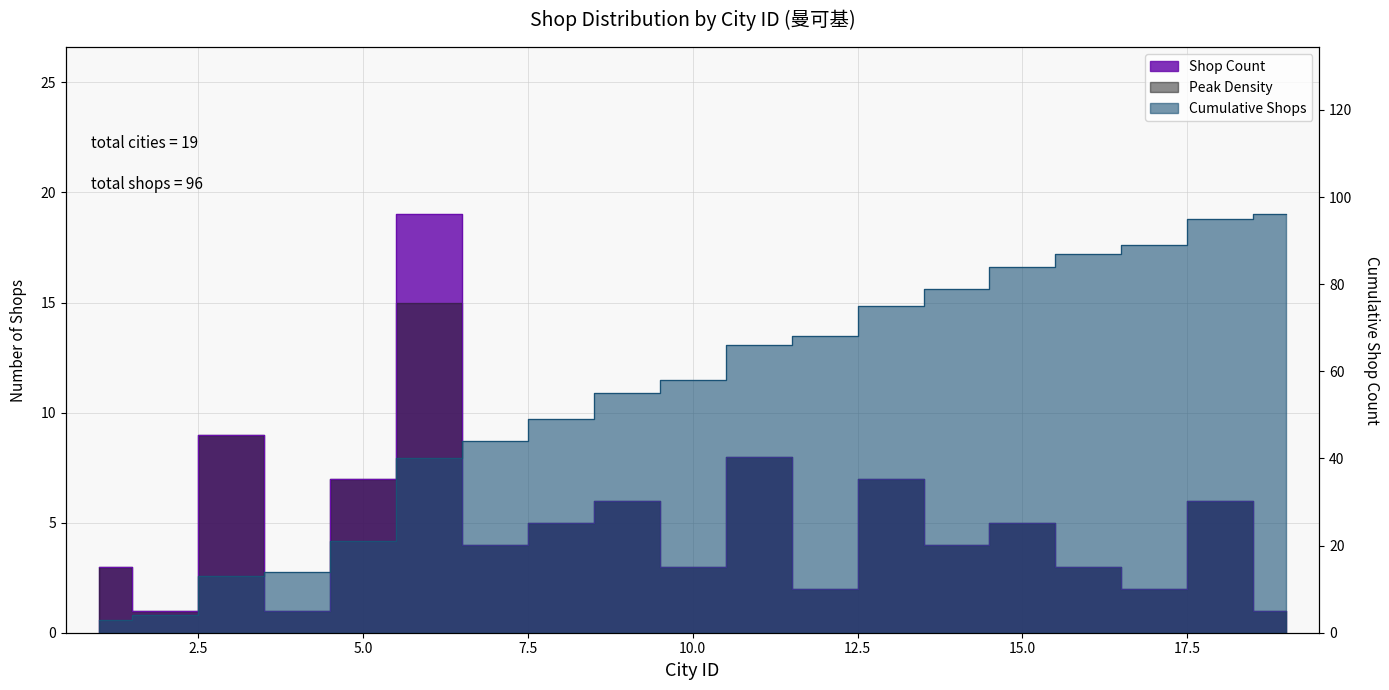

Between city_4 and city_11, which is larger?

city_11